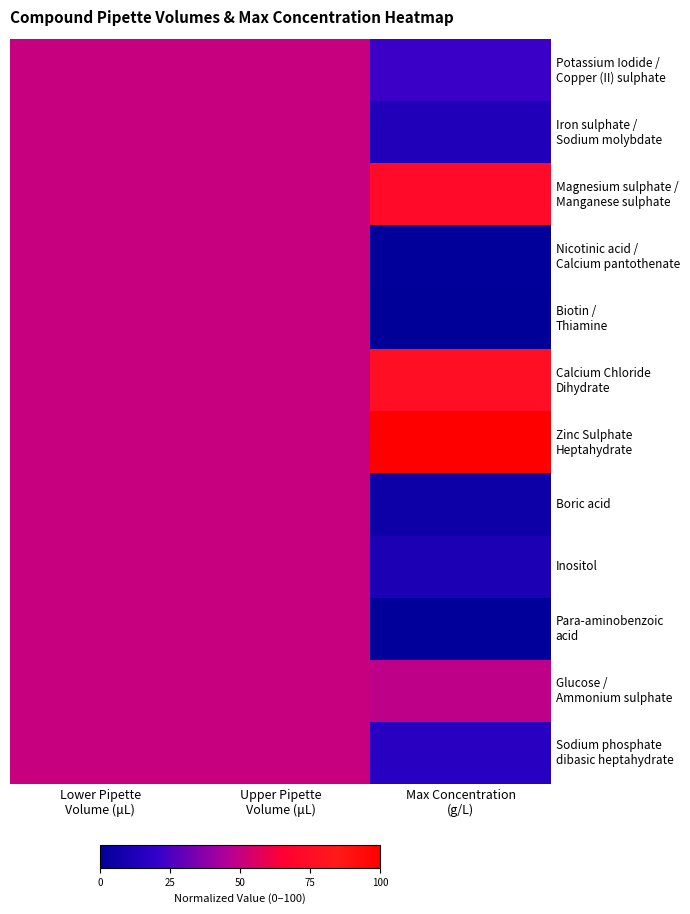

What is the difference between the highest and lowest values at Max Concentration
(g/L)?

100.0